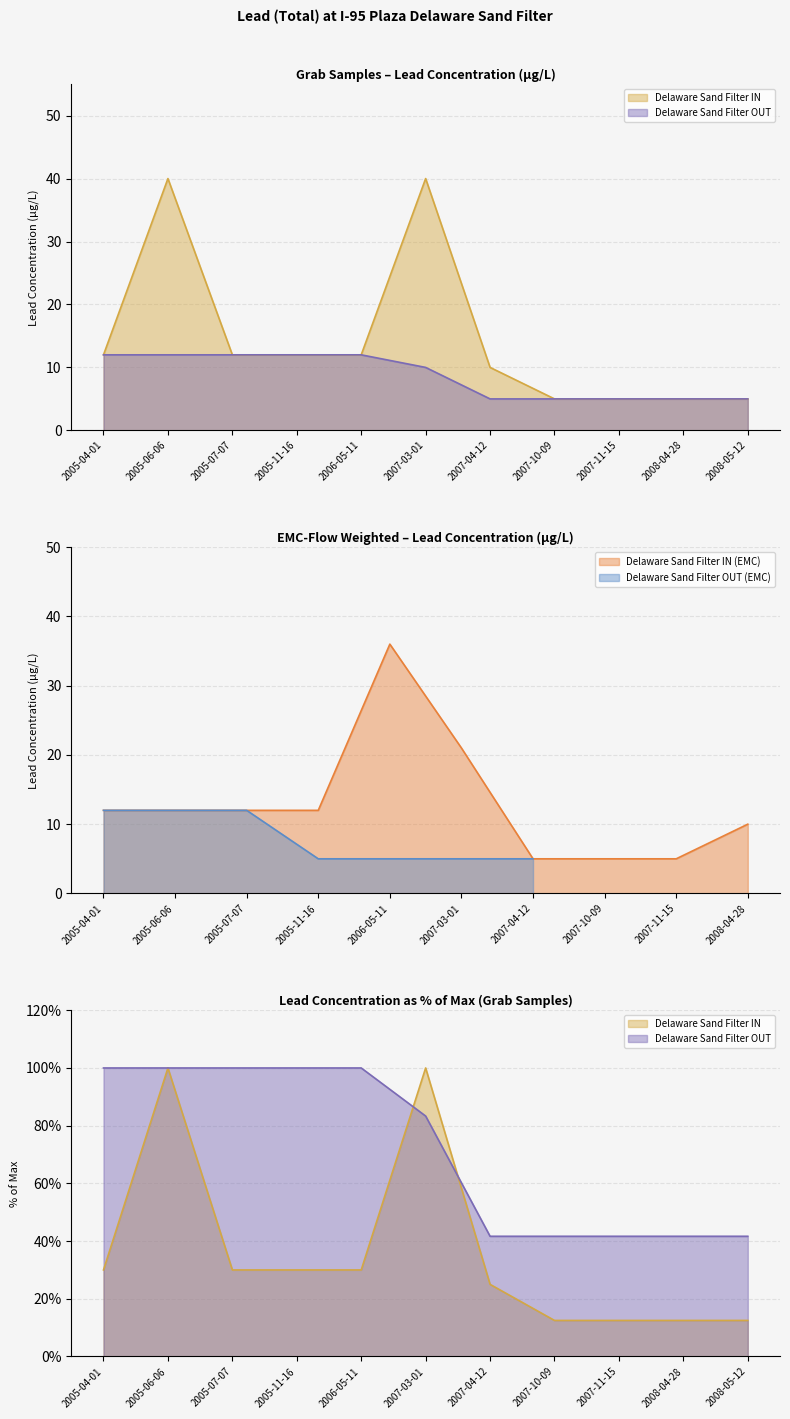

What is the difference between the Delaware Sand Filter OUT values at 2005-06-06 and 2007-03-01?

2